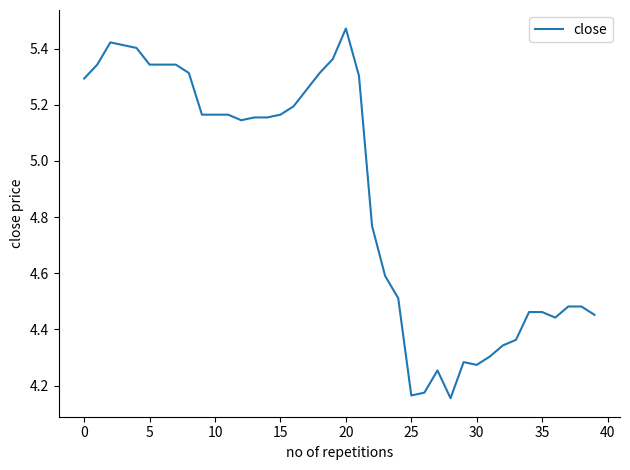

What is the difference between the maximum and minimum values?

1.3